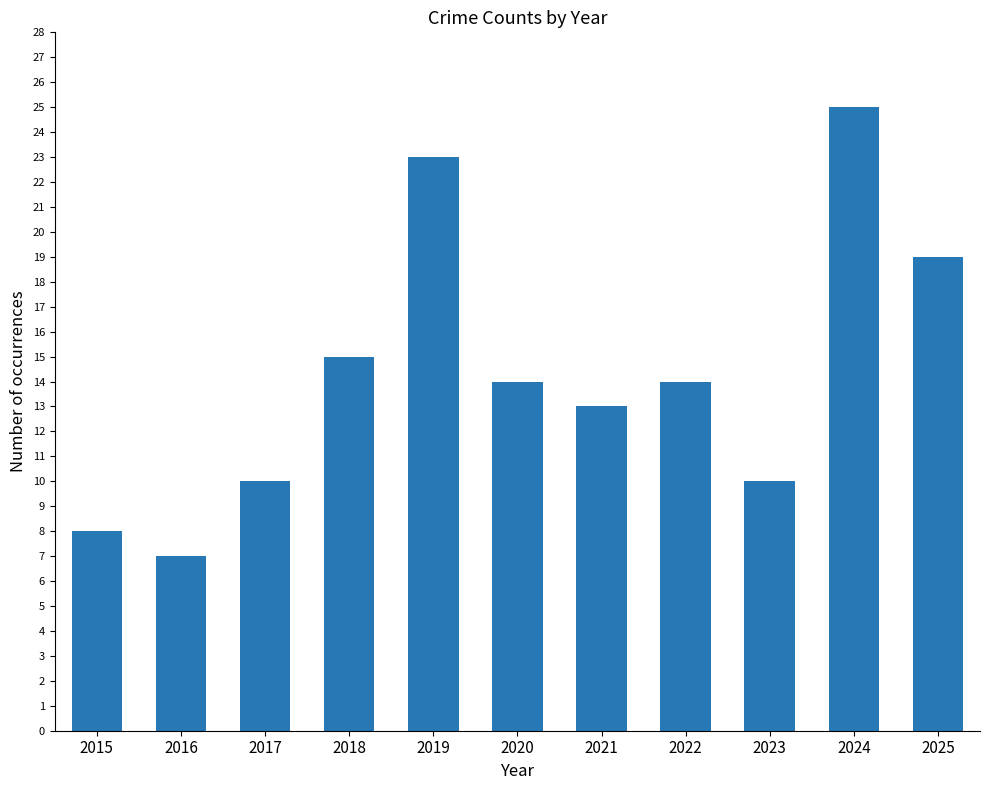

Reading left to right, transcribe all the data shown in this chart.

2015=8	2016=7	2017=10	2018=15	2019=23	2020=14	2021=13	2022=14	2023=10	2024=25	2025=19